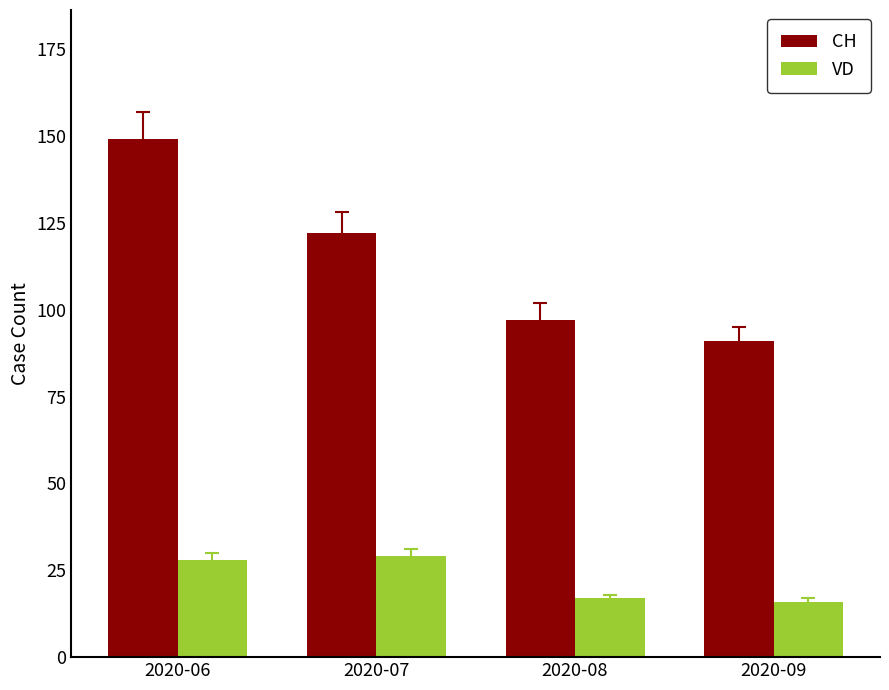

The CH series shows 207 at 2020-06. True or false?

False